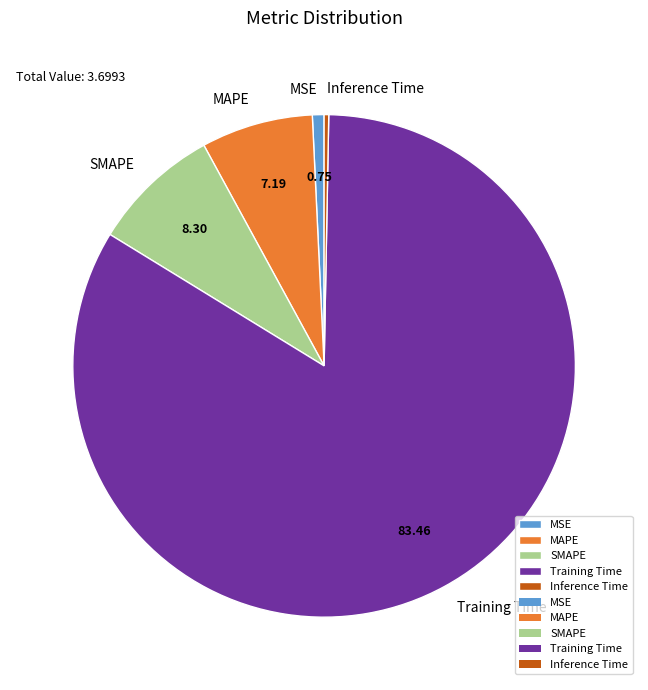

Is the sum of MSE and Inference Time greater than half?

No